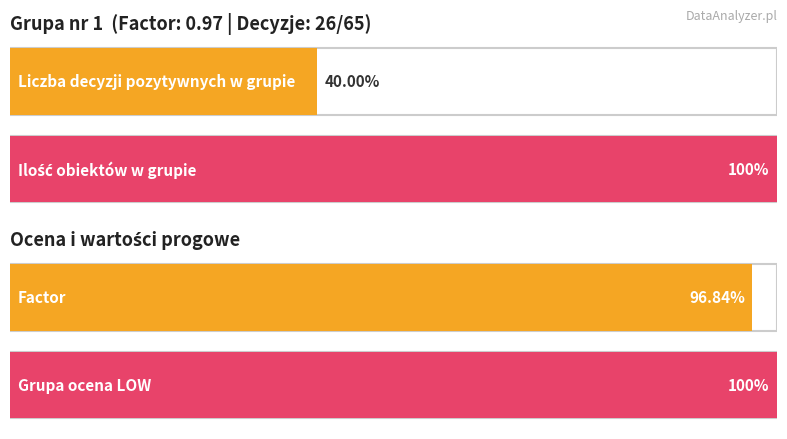

True or false: Liczba decyzji pozytywnych has a value of 26.0 at Grupa nr 1 - LOW.

True